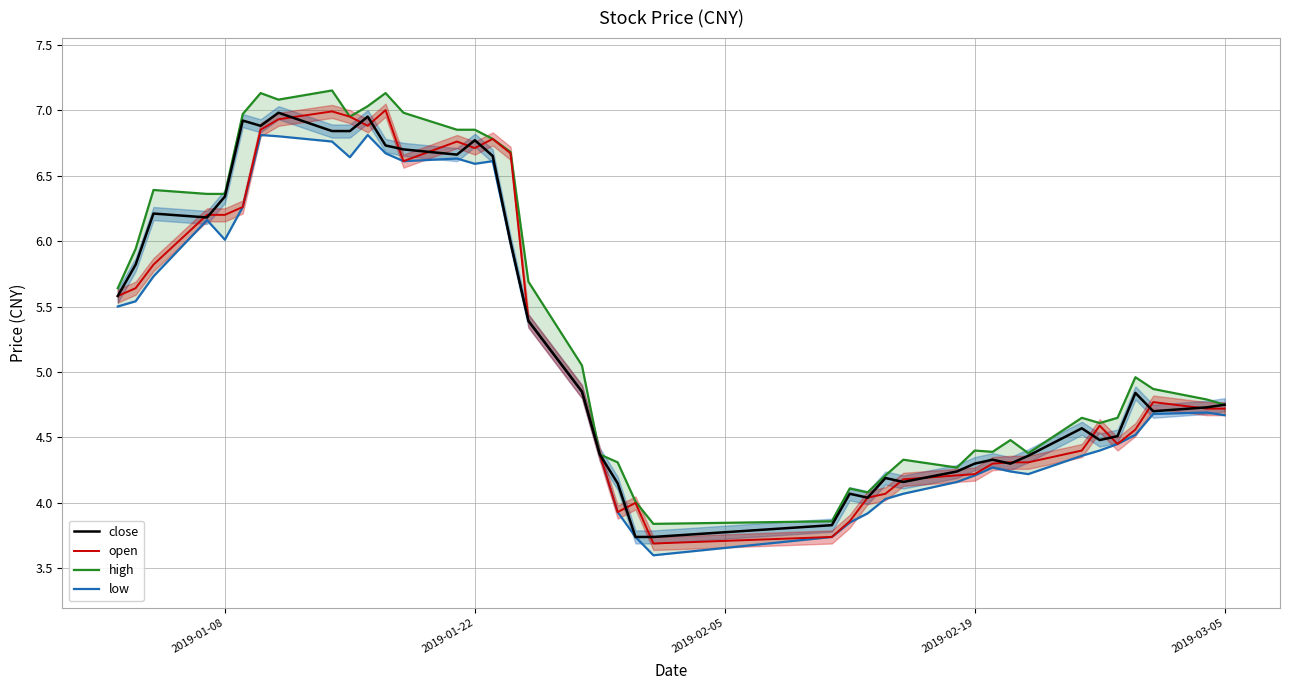

True or false: low and high intersect in this chart.

False